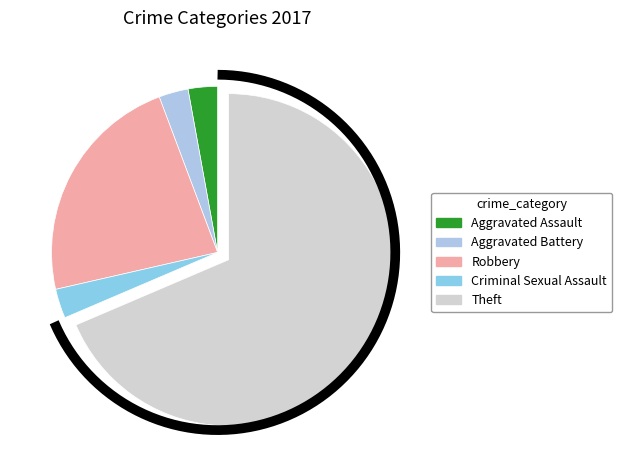

How many slices are in this pie chart?

5